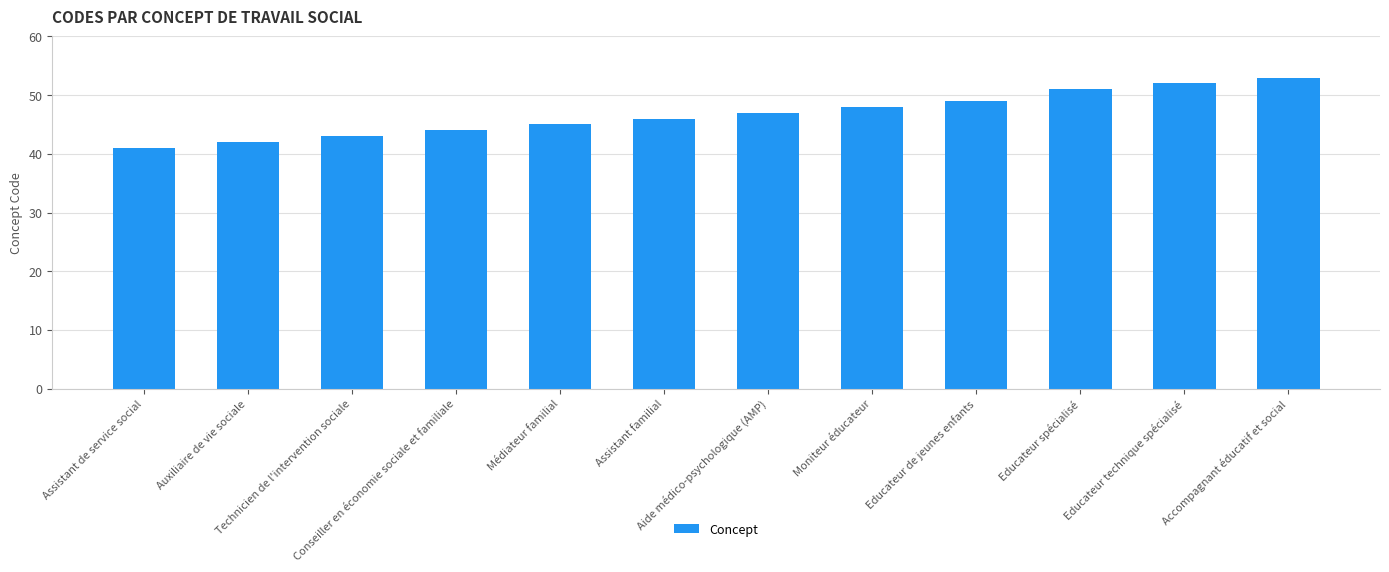

Are the bars grouped side by side (vs. stacked)?

No